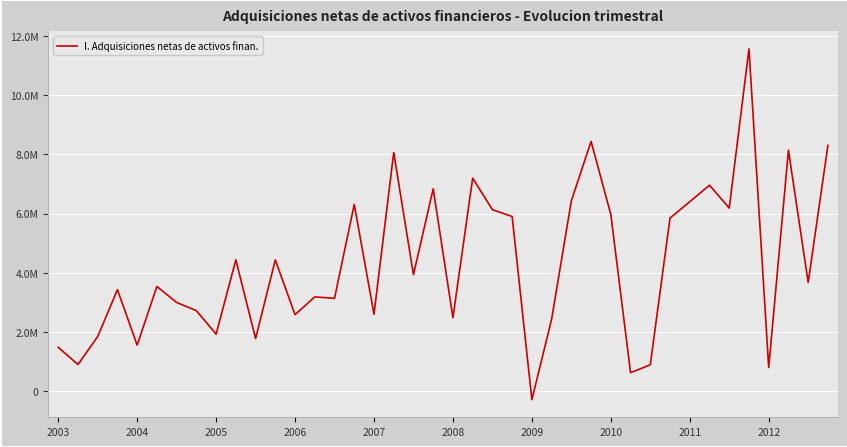

True or false: the data has more than 2 interior local peaks.

True